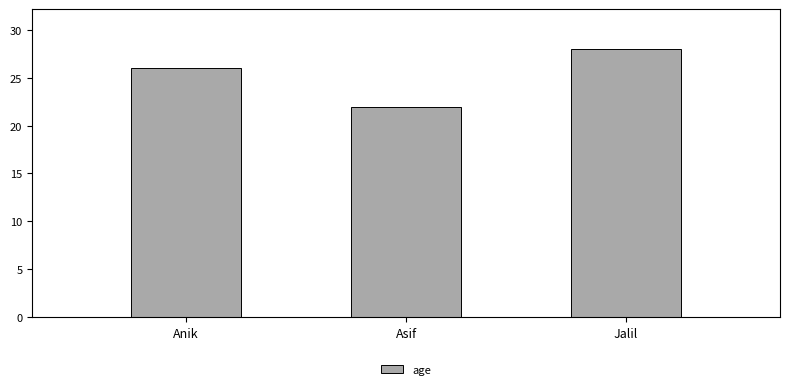

Is it true that the value at Jalil is 28?

True